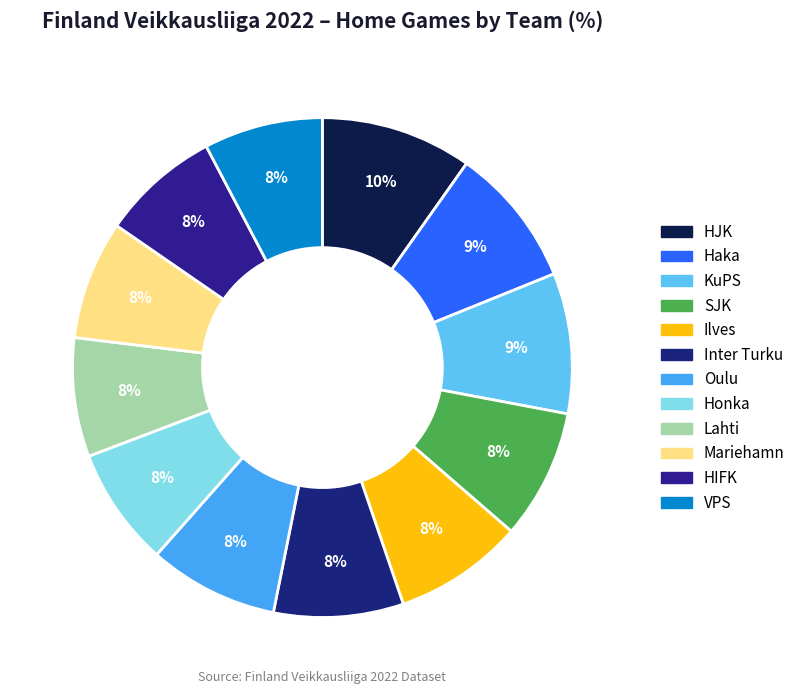

Which has a higher value, Mariehamn or HIFK?

Mariehamn